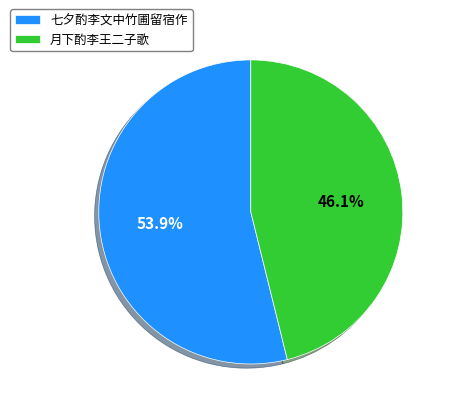

Is it true that 七夕酌李文中竹圃留宿作 is 49% of the pie?

False